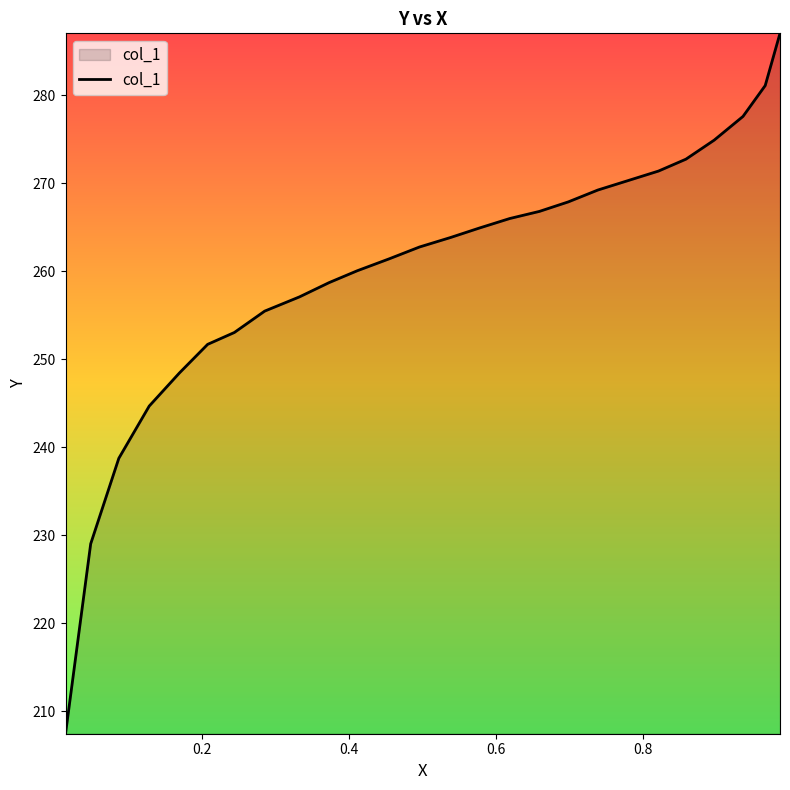

What is the difference between the maximum and minimum values?

79.6